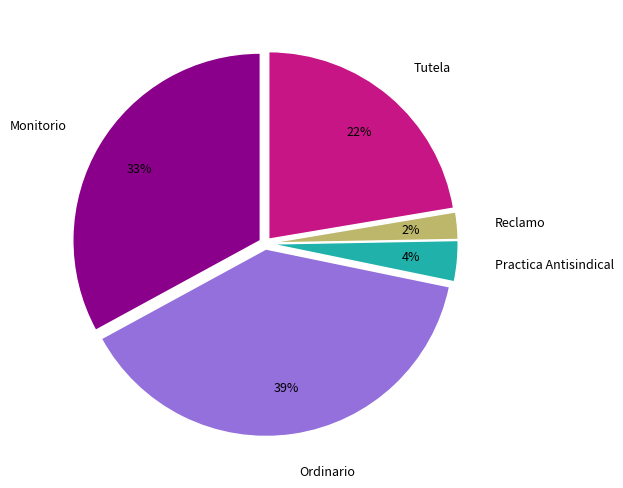

Which category has the biggest portion of the pie?

Ordinario